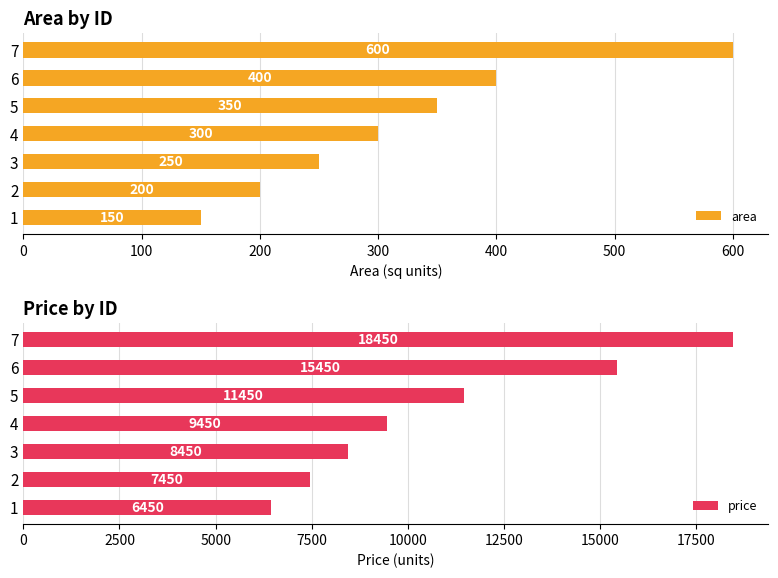

How many area values are between 200 and 400?

5